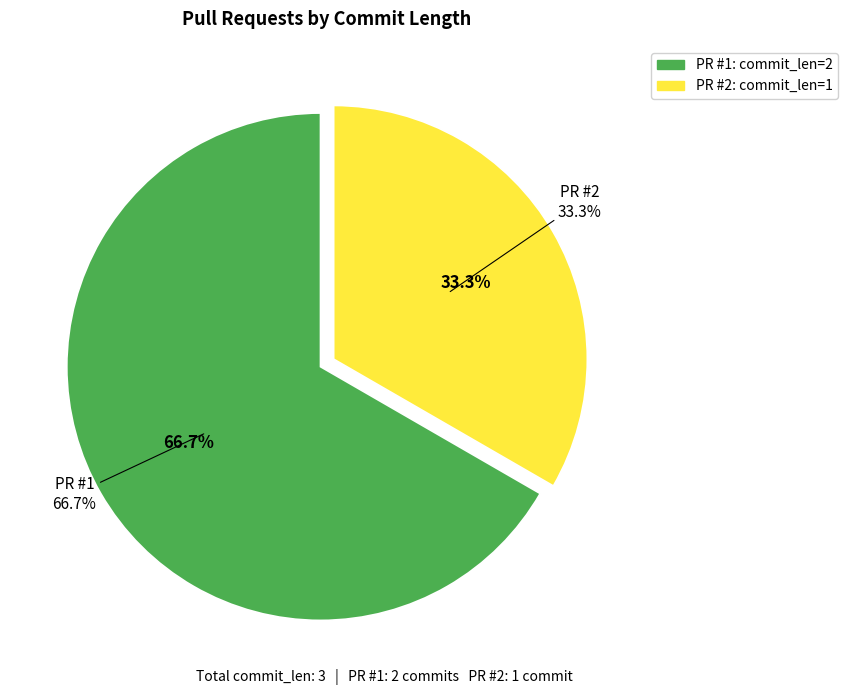

To the nearest percent, what percentage of the pie is 1?

67%